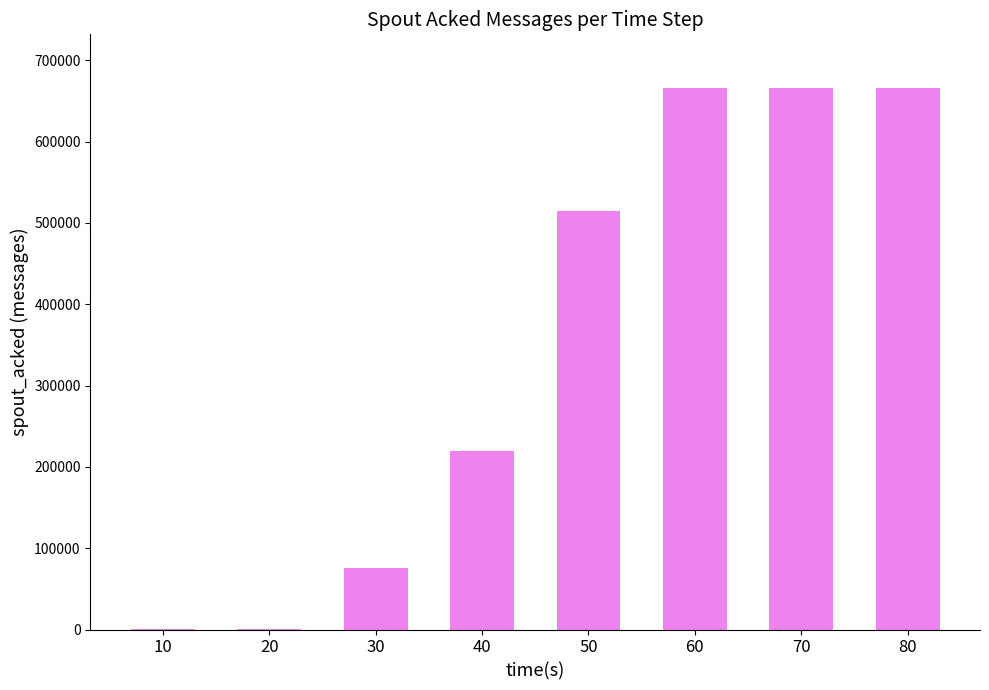

What is the approximate value at 10, to the nearest 100?

1000